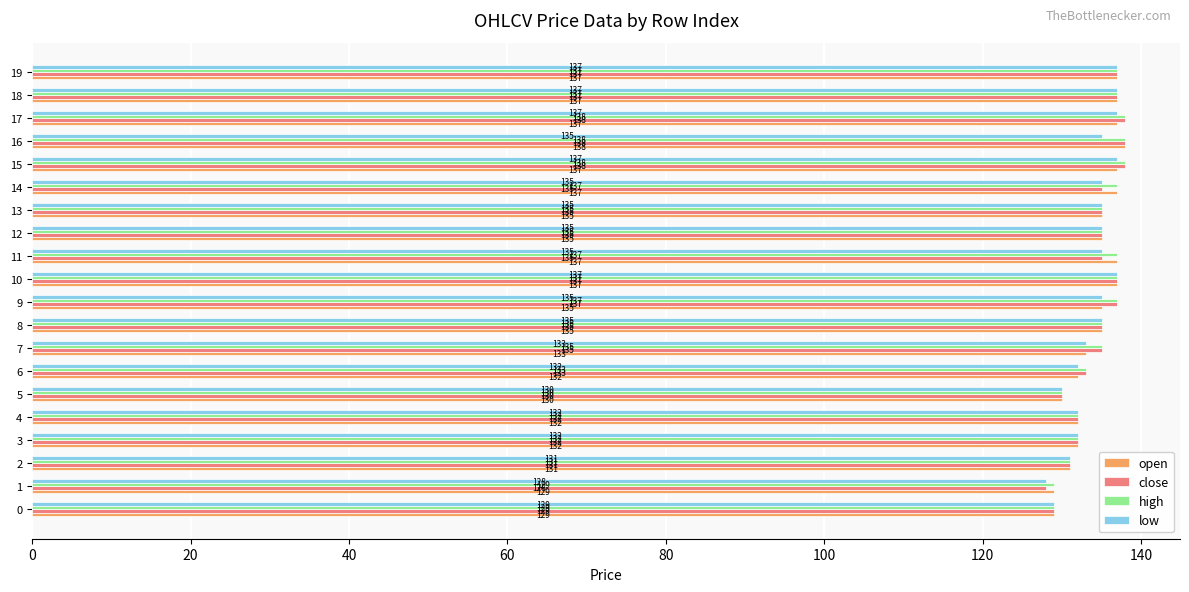

What is the sum of all high values?

2692